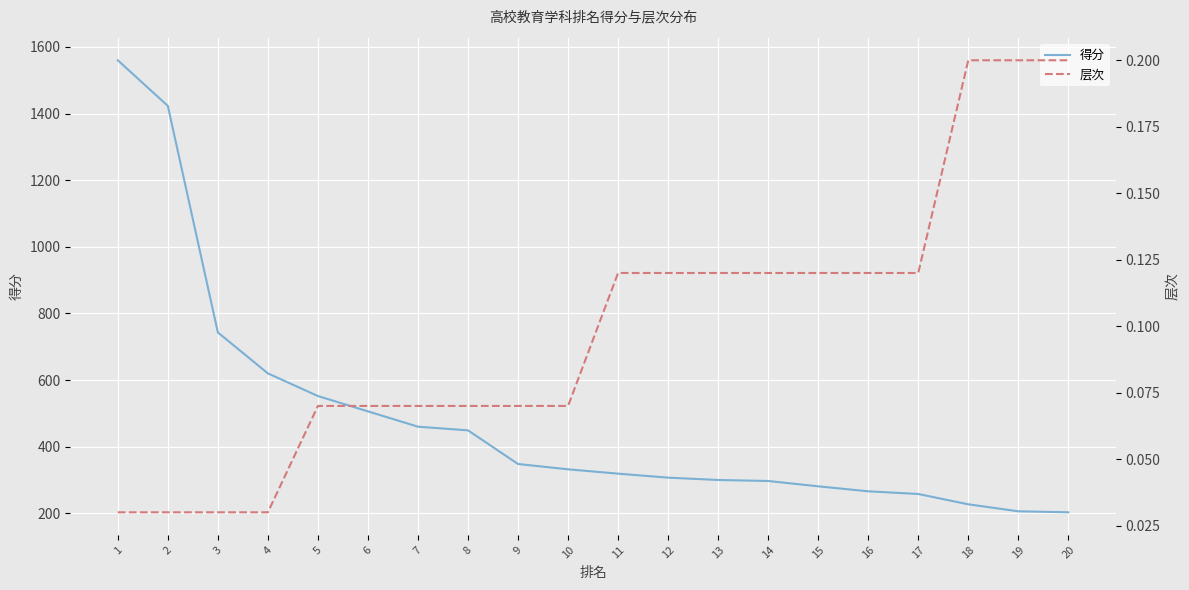

True or false: 得分 and 层次 intersect in this chart.

False